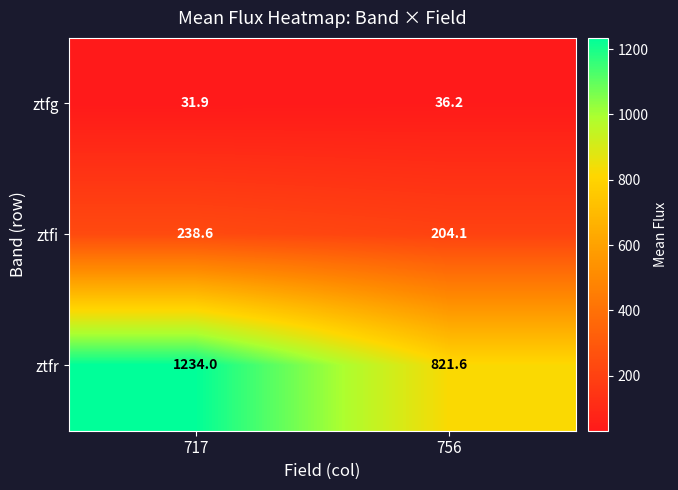

Reading left to right, list all the values displayed in this chart.

ztfg: 31.9	36.2
ztfi: 238.6	204.1
ztfr: 1234.0	821.6